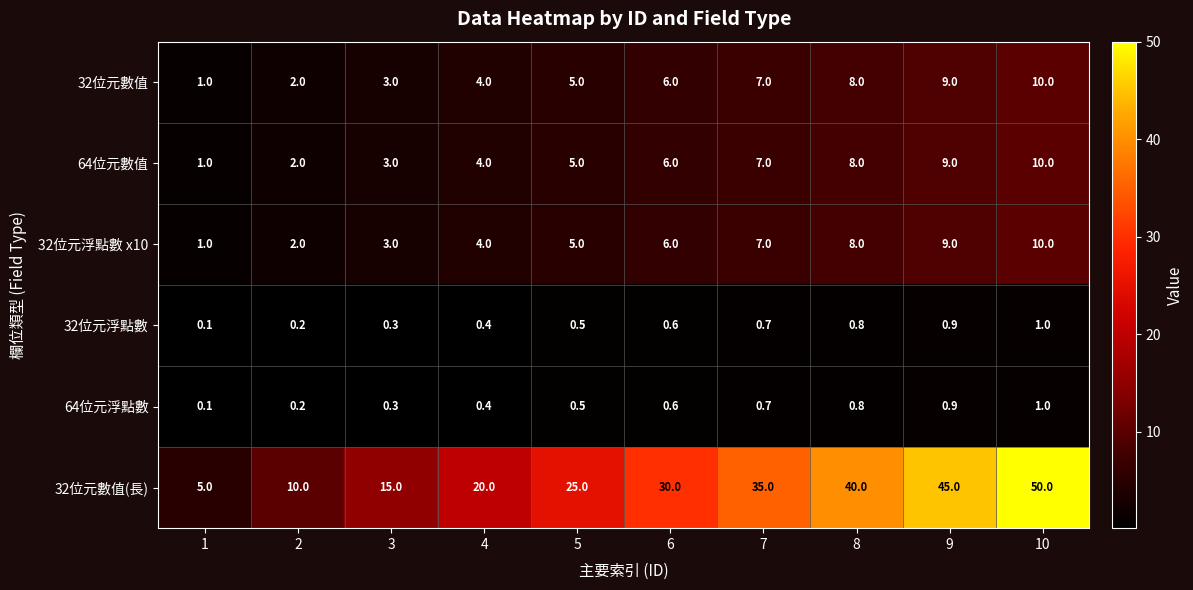

Where is 32位元數值(長) nearest to the value 27?

5